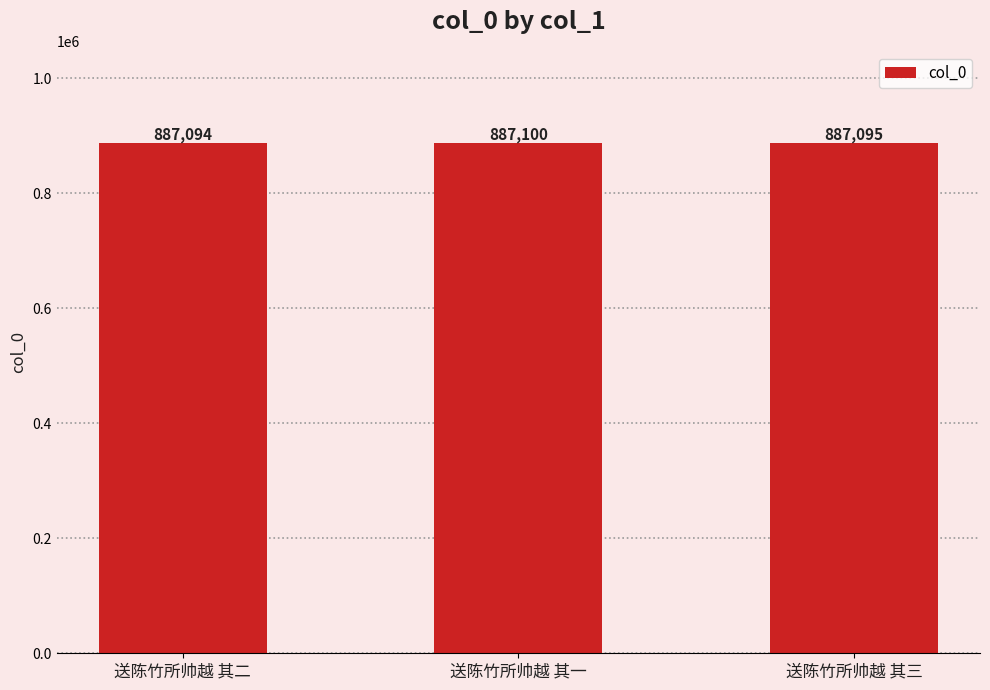

What is the maximum value shown in the chart?

887100